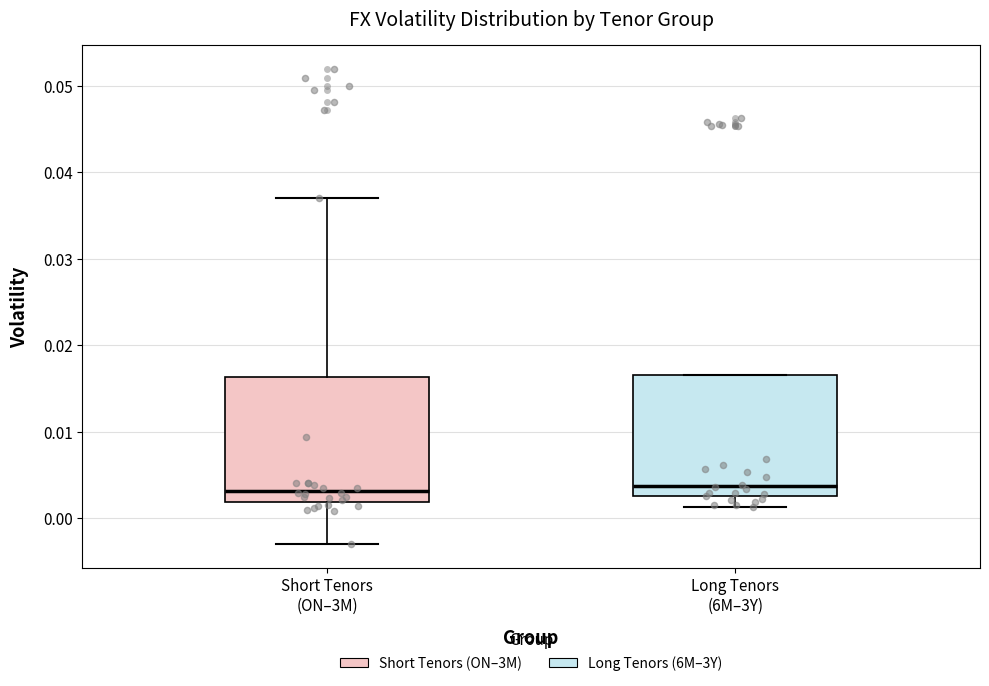

Where is the lower edge of the box for Short Tenors (ON–3M) on the y-axis? The values are not printed on the chart, so give them approximately, as read against the axis.

0.002